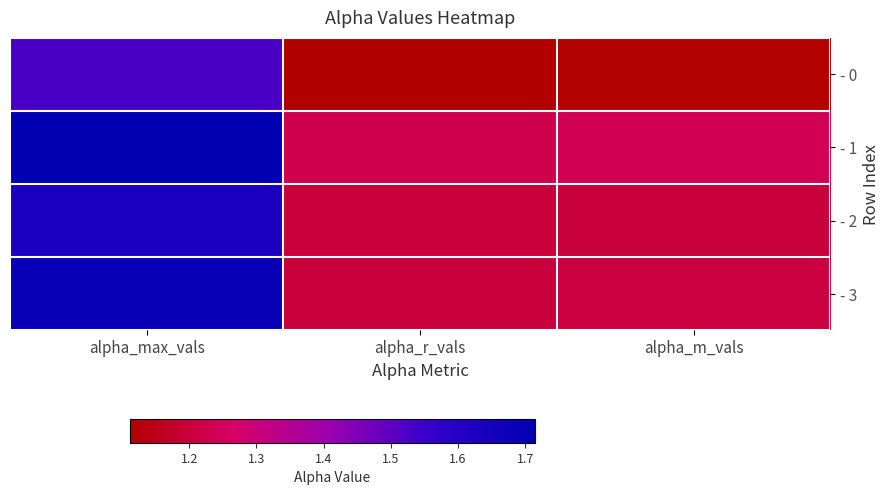

Which series has the largest total across all categories?

- 1